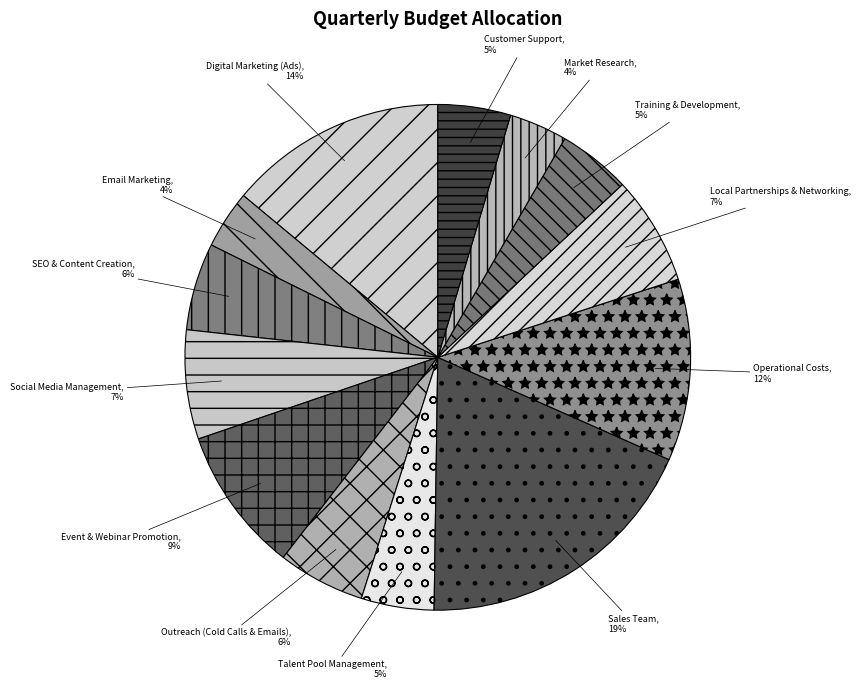

To the nearest percent, what percentage of the pie is Customer Support?

5%